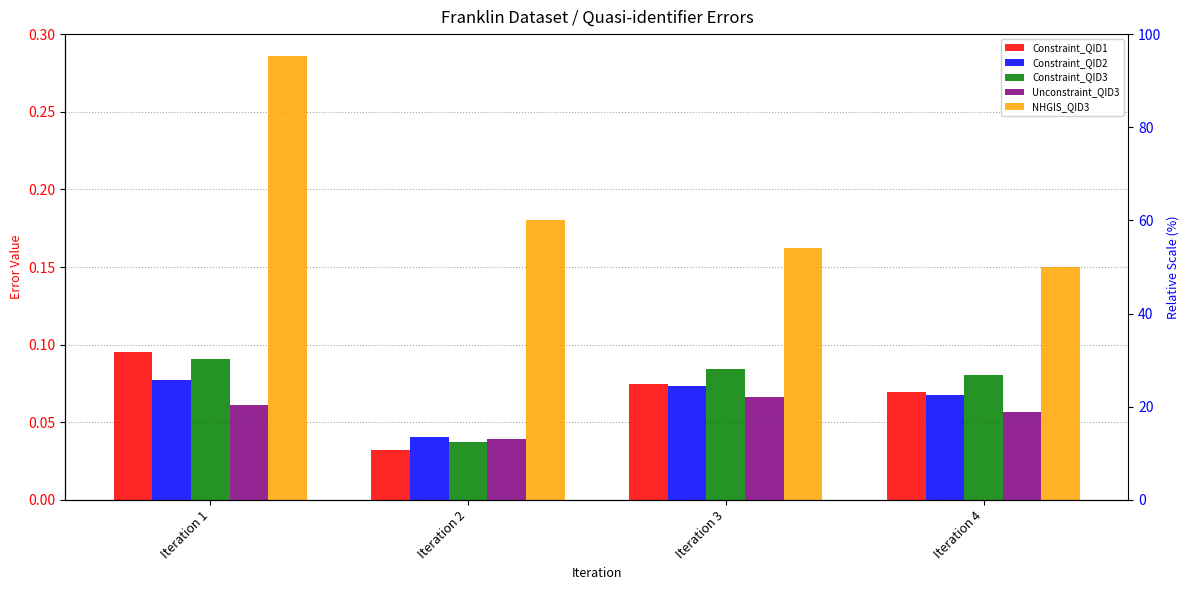

The value of Constraint_QID3 at Iteration 3 is 0.1. True or false?

False